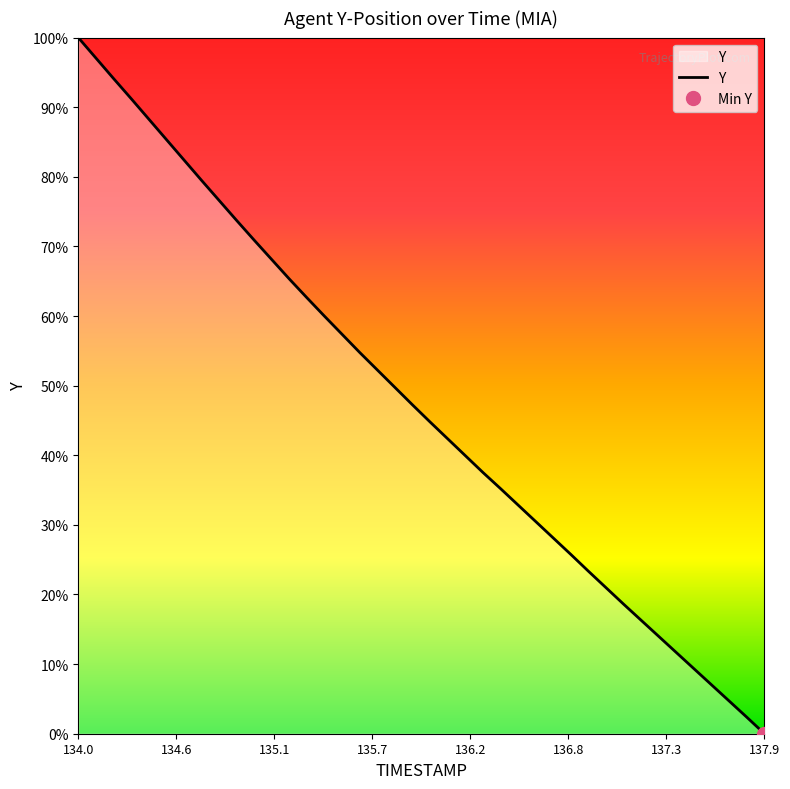

Count the number of data series in this chart.

1